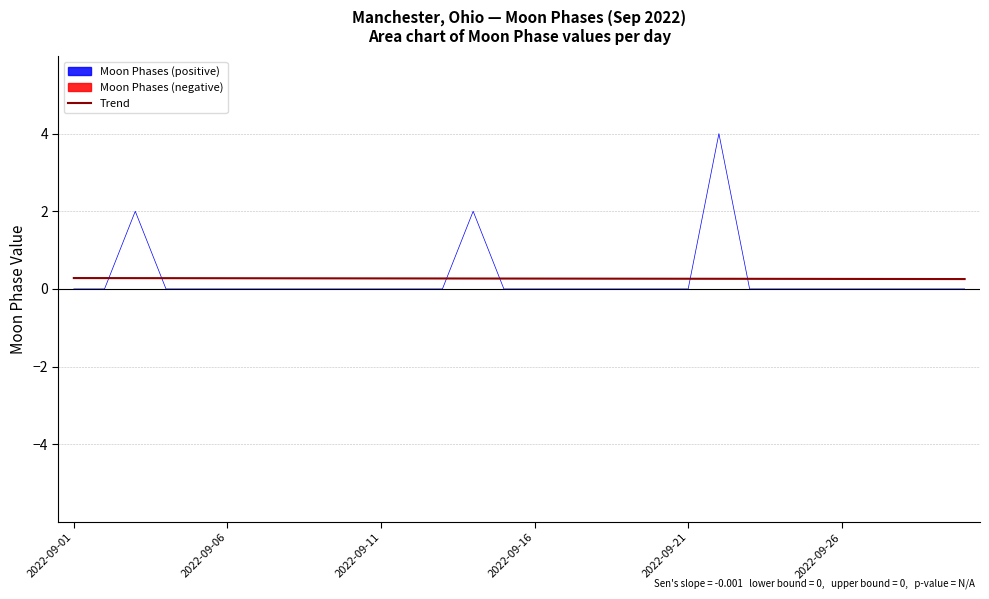

Which label corresponds to the largest value in the chart?

2022-09-01